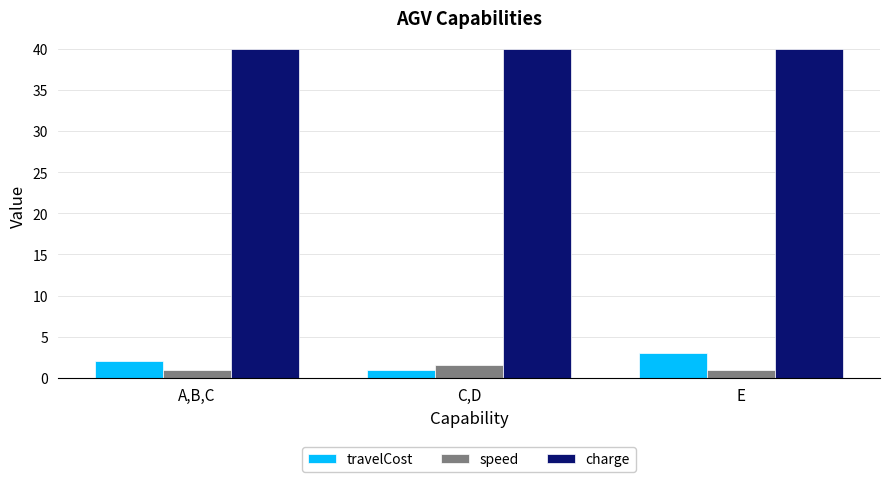

Which series has the largest range (max minus min)?

travelCost